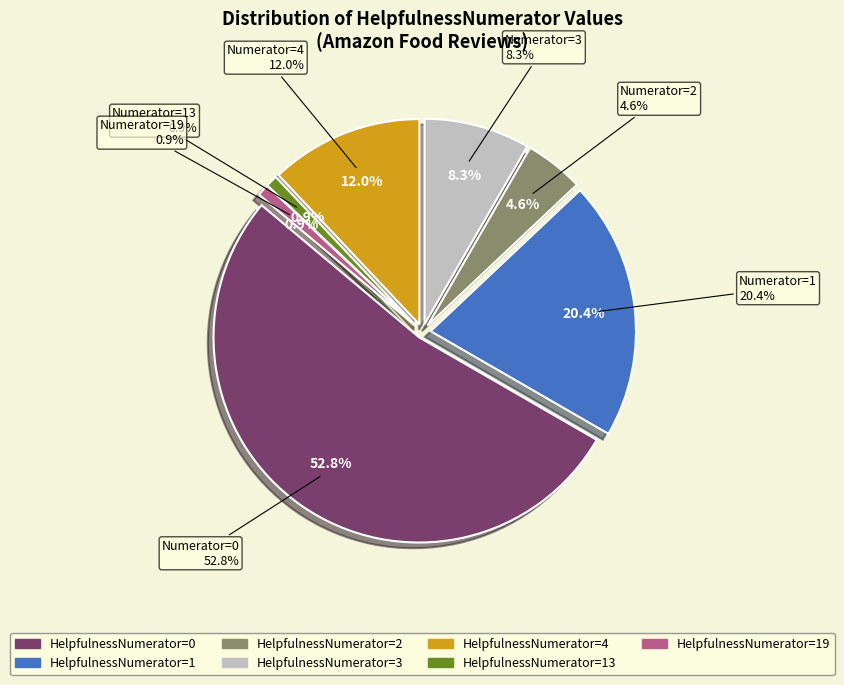

Count the number of slices in the pie.

7